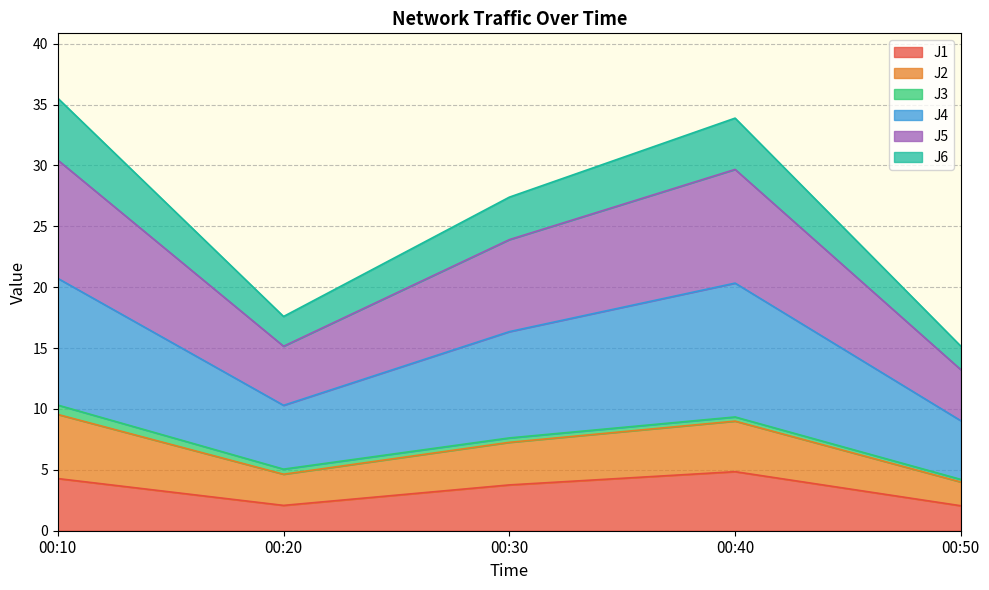

Where is the first local maximum for J1?

00:40